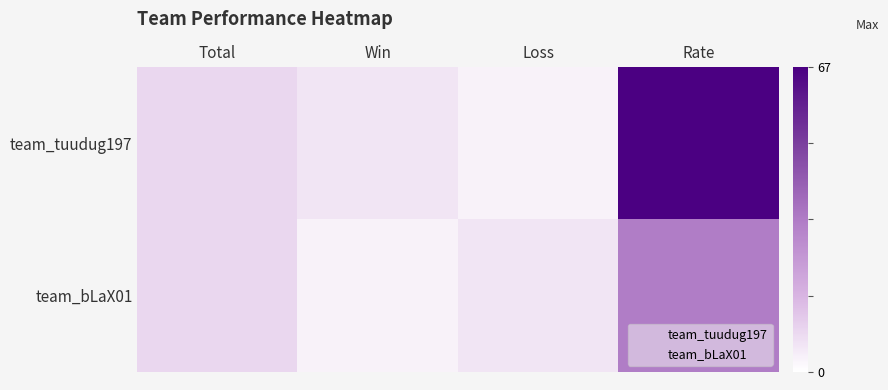

Which series has the widest spread of values?

team_tuudug197